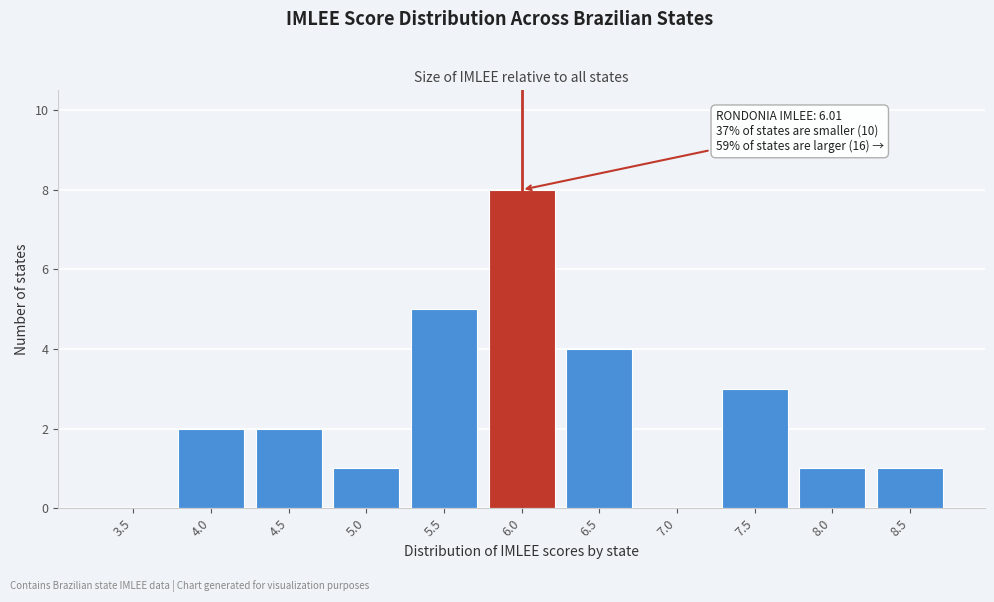

Reading right to left, what are all the values shown in this chart?

8.5=1	8.0=1	7.5=3	7.0=0	6.5=4	6.0=8	5.5=5	5.0=1	4.5=2	4.0=2	3.5=0